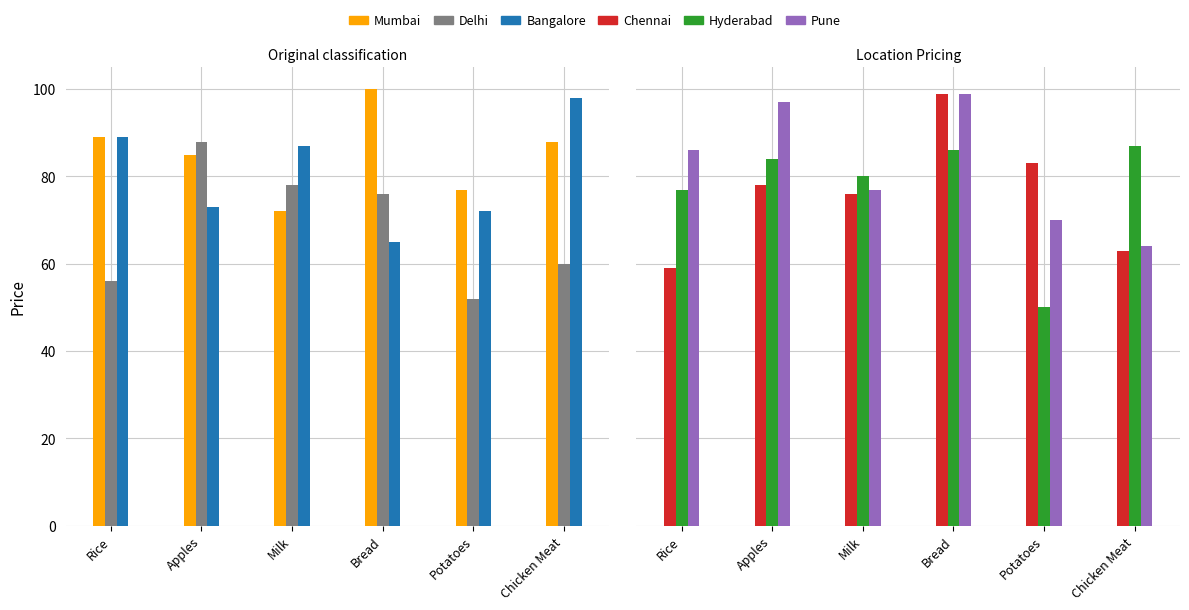

How many data points does each series have?

6